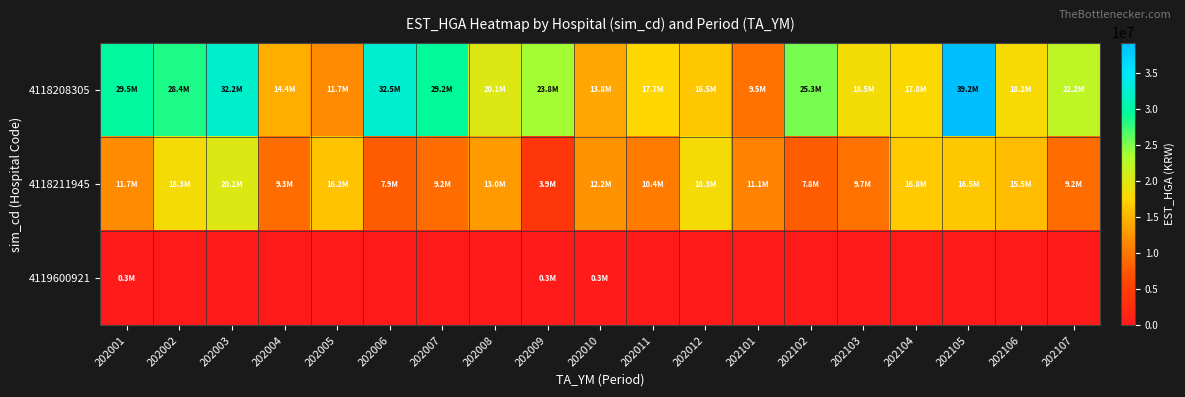

What is the maximum value shown in the chart?

39160593